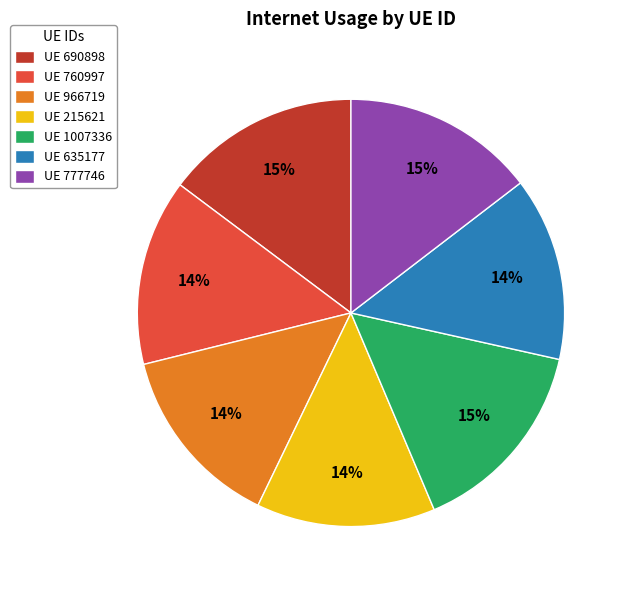

To the nearest percent, what percentage of the pie is UE 760997?

14%